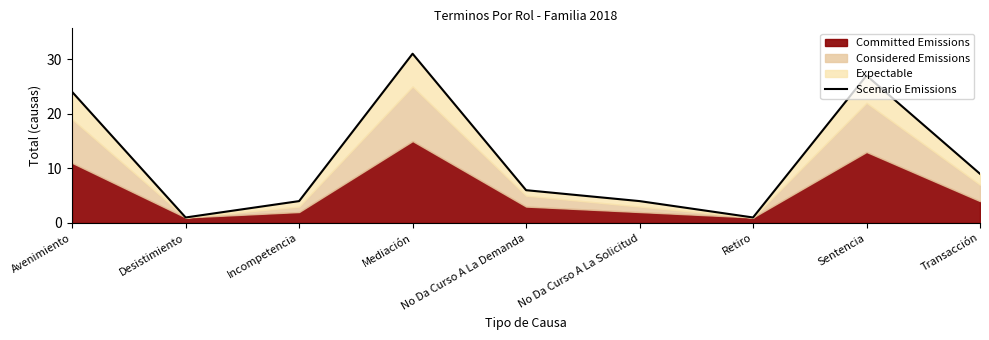

What is the difference between the maximum and minimum values?

30